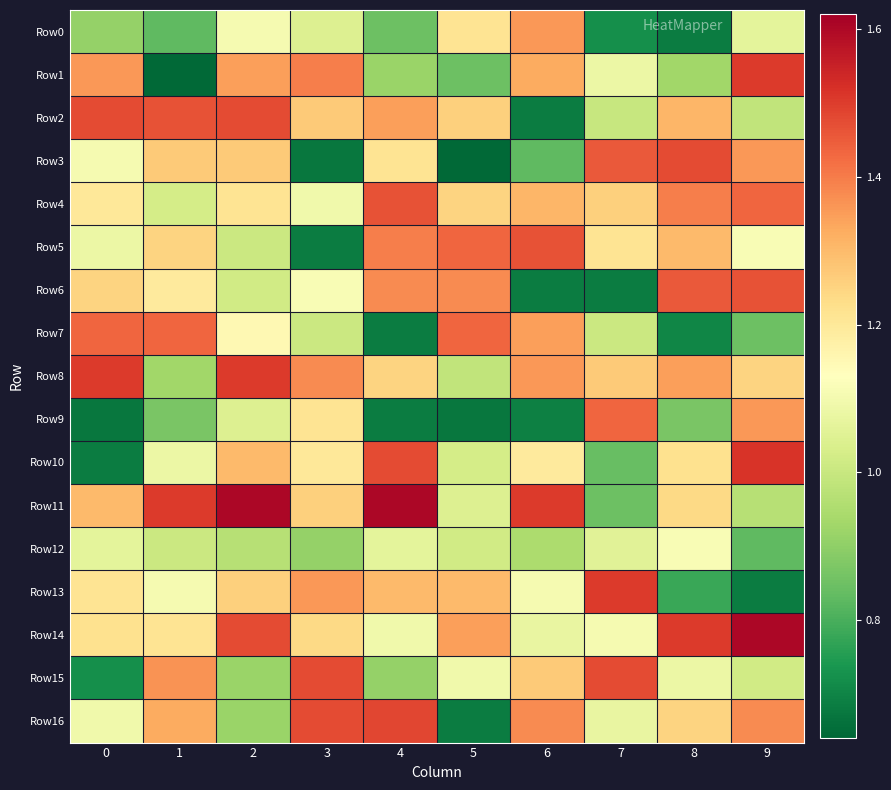

Which label corresponds to the largest value in the chart?

2